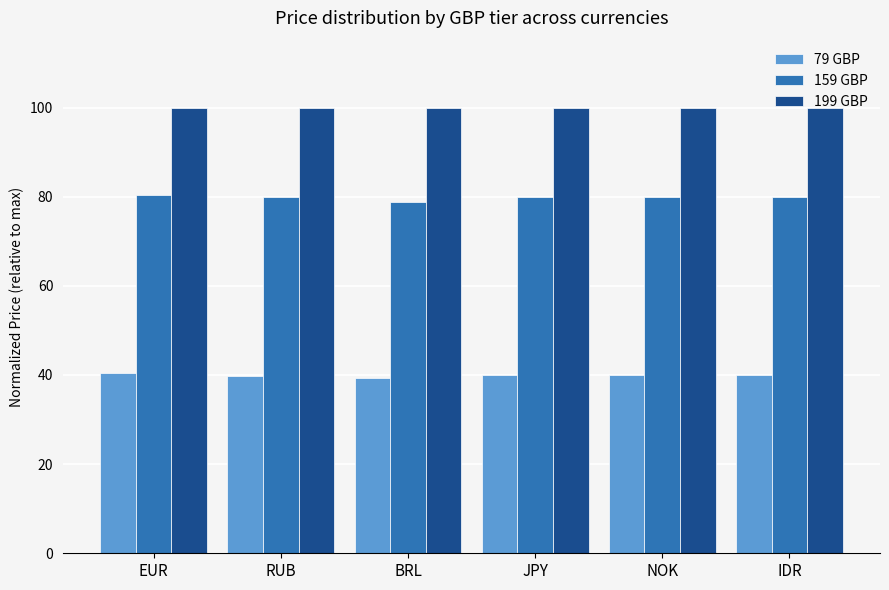

What is the average value of the 199 GBP series?

100.0